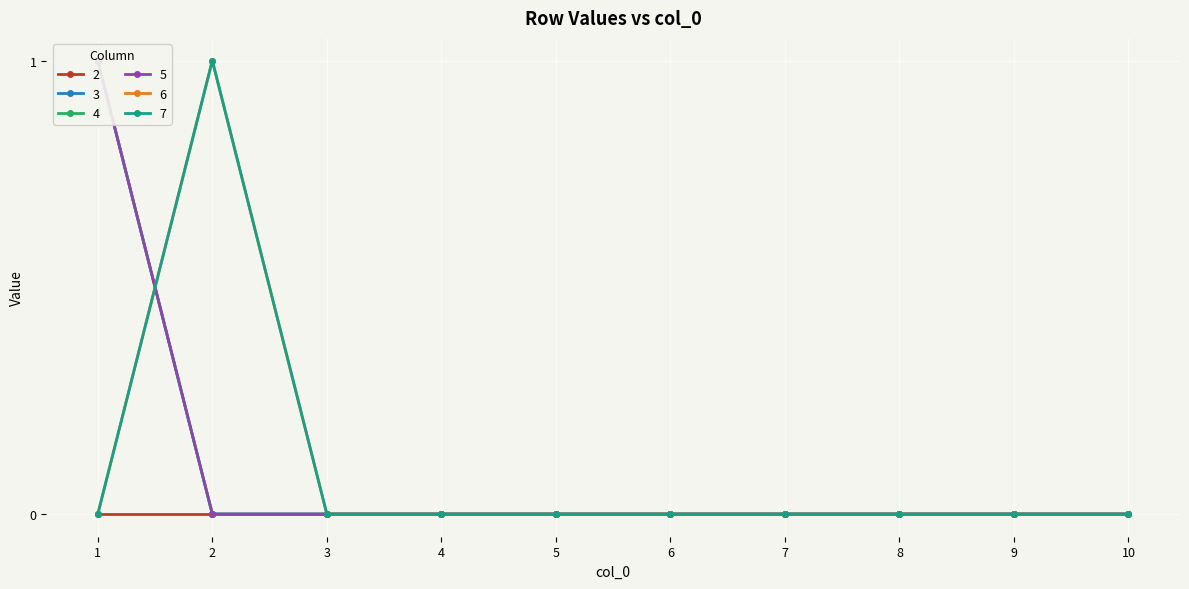

Rank the series at 8 from lowest to highest value.

3, 4, 5, 6, 7